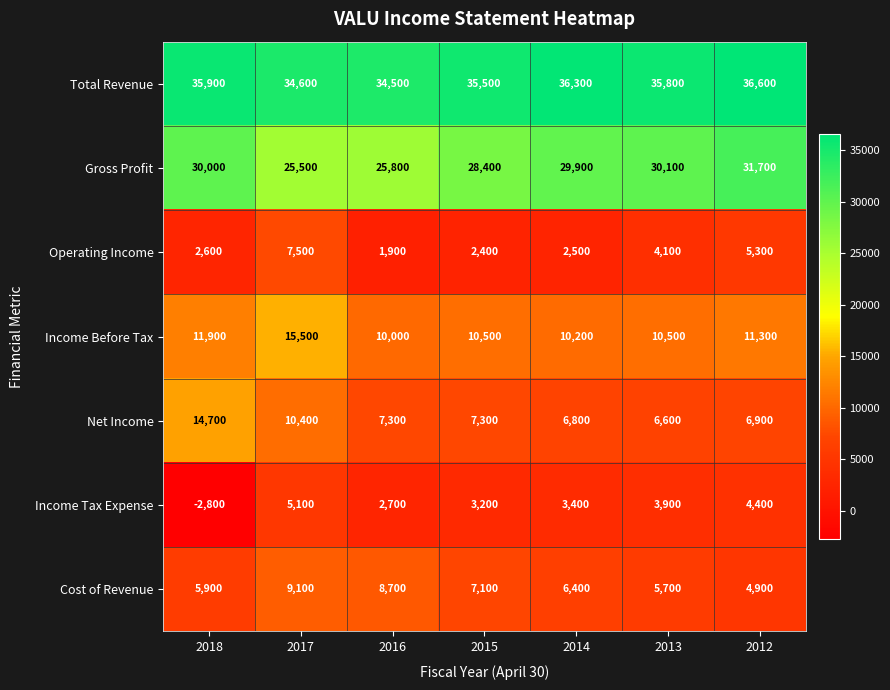

What value does the Operating Income series have at 2013, to the nearest 100?

4100